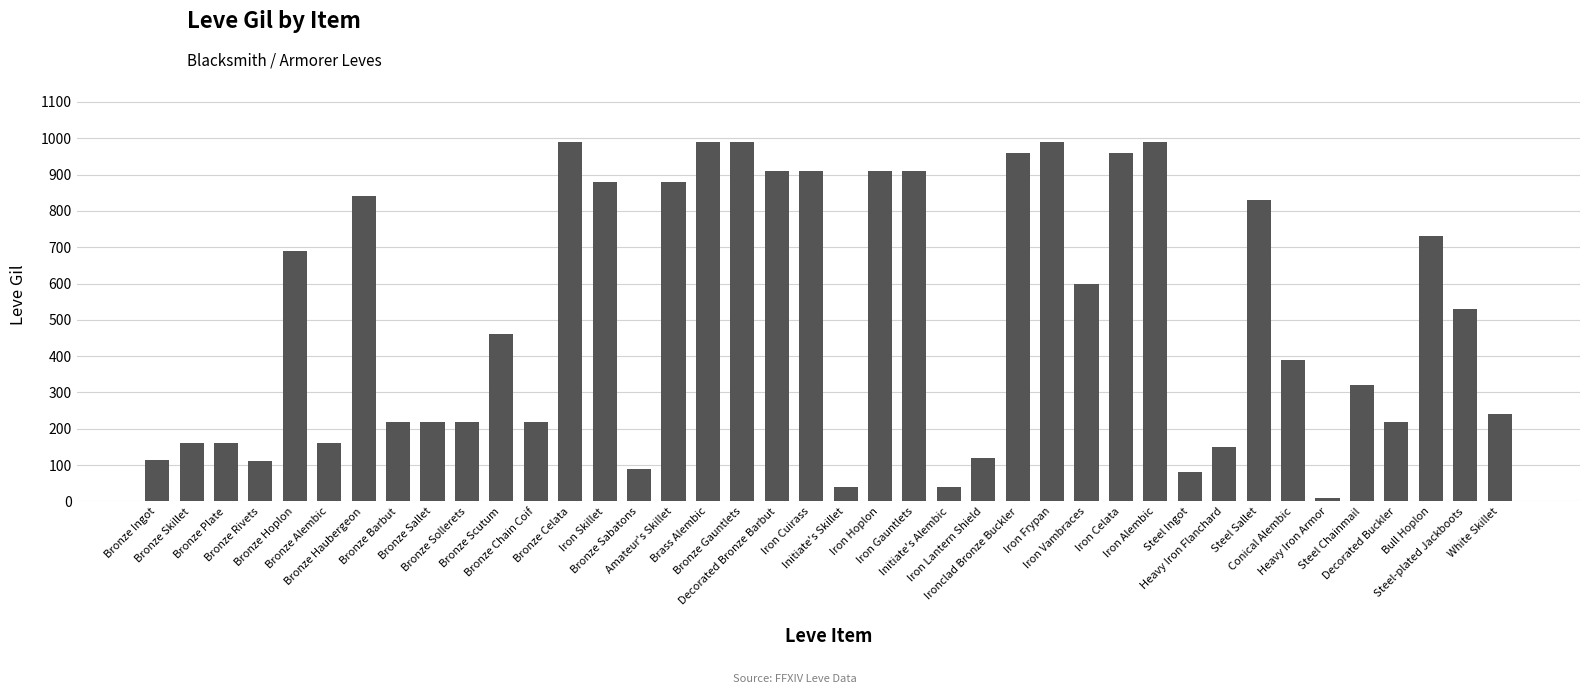

What is the maximum value shown in the chart?

990